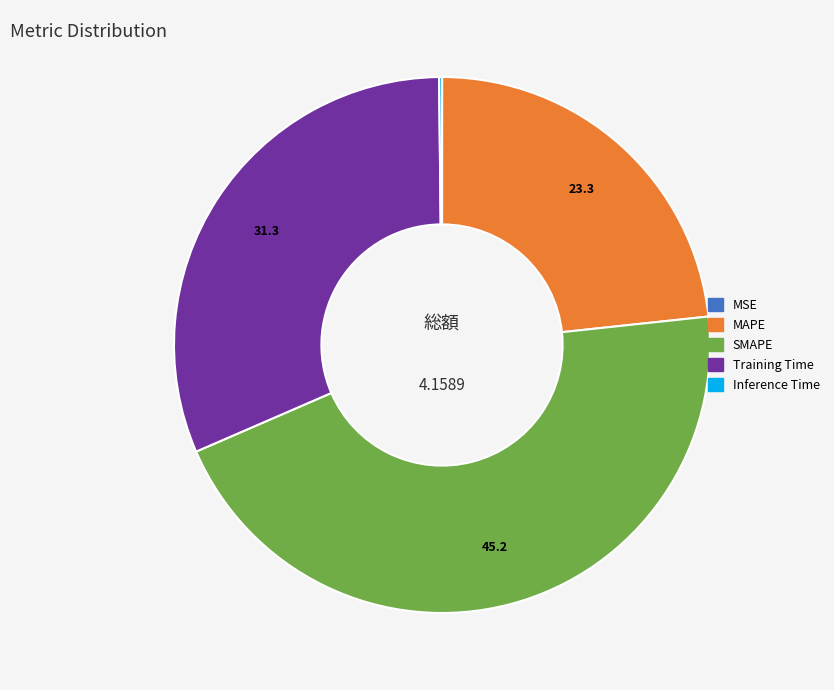

Between MAPE and Training Time, which is larger?

Training Time